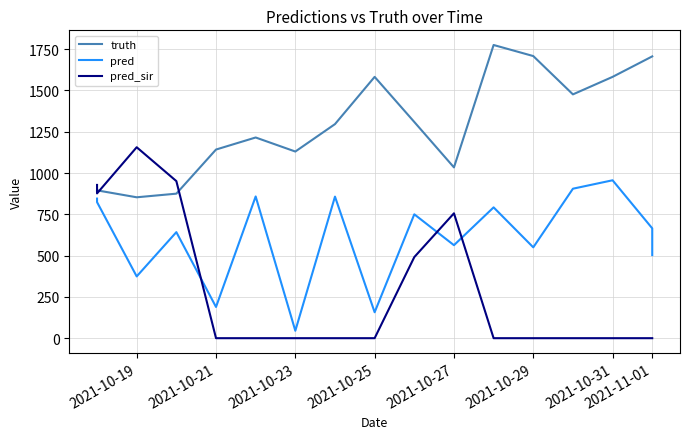

Is it true that pred_sir equals 756.0 at 2021-10-27?

True